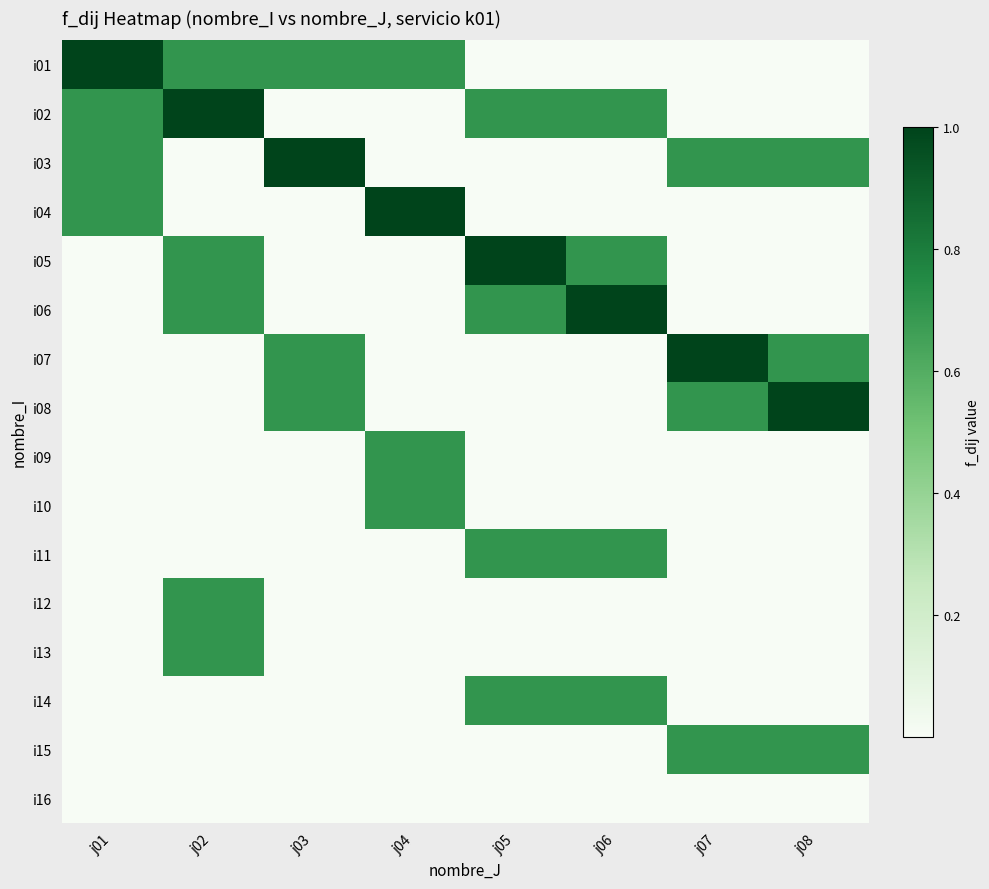

Reading left to right, what are all the values shown in this chart?

i01: j01=1.0	j02=0.7	j03=0.7	j04=0.7	j05=0.0	j06=0.0	j07=0.0	j08=0.0
i02: j01=0.7	j02=1.0	j03=0.0	j04=0.0	j05=0.7	j06=0.7	j07=0.0	j08=0.0
i03: j01=0.7	j02=0.0	j03=1.0	j04=0.0	j05=0.0	j06=0.0	j07=0.7	j08=0.7
i04: j01=0.7	j02=0.0	j03=0.0	j04=1.0	j05=0.0	j06=0.0	j07=0.0	j08=0.0
i05: j01=0.0	j02=0.7	j03=0.0	j04=0.0	j05=1.0	j06=0.7	j07=0.0	j08=0.0
i06: j01=0.0	j02=0.7	j03=0.0	j04=0.0	j05=0.7	j06=1.0	j07=0.0	j08=0.0
i07: j01=0.0	j02=0.0	j03=0.7	j04=0.0	j05=0.0	j06=0.0	j07=1.0	j08=0.7
i08: j01=0.0	j02=0.0	j03=0.7	j04=0.0	j05=0.0	j06=0.0	j07=0.7	j08=1.0
i09: j01=0.0	j02=0.0	j03=0.0	j04=0.7	j05=0.0	j06=0.0	j07=0.0	j08=0.0
i10: j01=0.0	j02=0.0	j03=0.0	j04=0.7	j05=0.0	j06=0.0	j07=0.0	j08=0.0
i11: j01=0.0	j02=0.0	j03=0.0	j04=0.0	j05=0.7	j06=0.7	j07=0.0	j08=0.0
i12: j01=0.0	j02=0.7	j03=0.0	j04=0.0	j05=0.0	j06=0.0	j07=0.0	j08=0.0
i13: j01=0.0	j02=0.7	j03=0.0	j04=0.0	j05=0.0	j06=0.0	j07=0.0	j08=0.0
i14: j01=0.0	j02=0.0	j03=0.0	j04=0.0	j05=0.7	j06=0.7	j07=0.0	j08=0.0
i15: j01=0.0	j02=0.0	j03=0.0	j04=0.0	j05=0.0	j06=0.0	j07=0.7	j08=0.7
i16: j01=0.0	j02=0.0	j03=0.0	j04=0.0	j05=0.0	j06=0.0	j07=0.0	j08=0.0